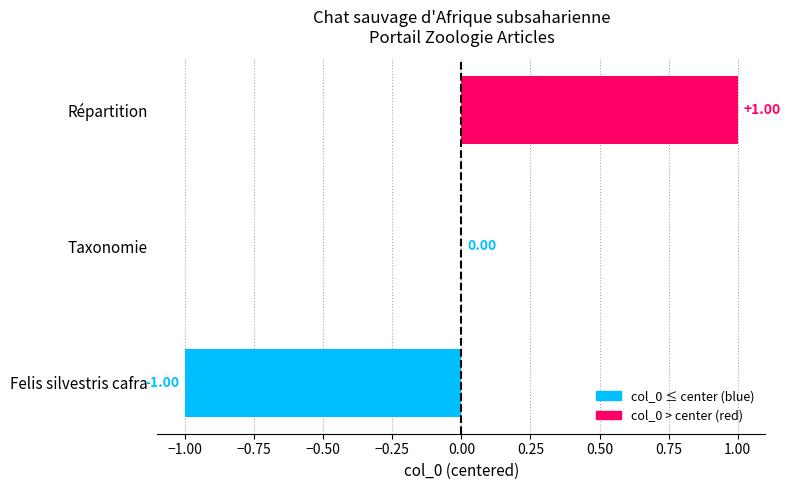

What position from the left is Felis silvestris cafra?

1